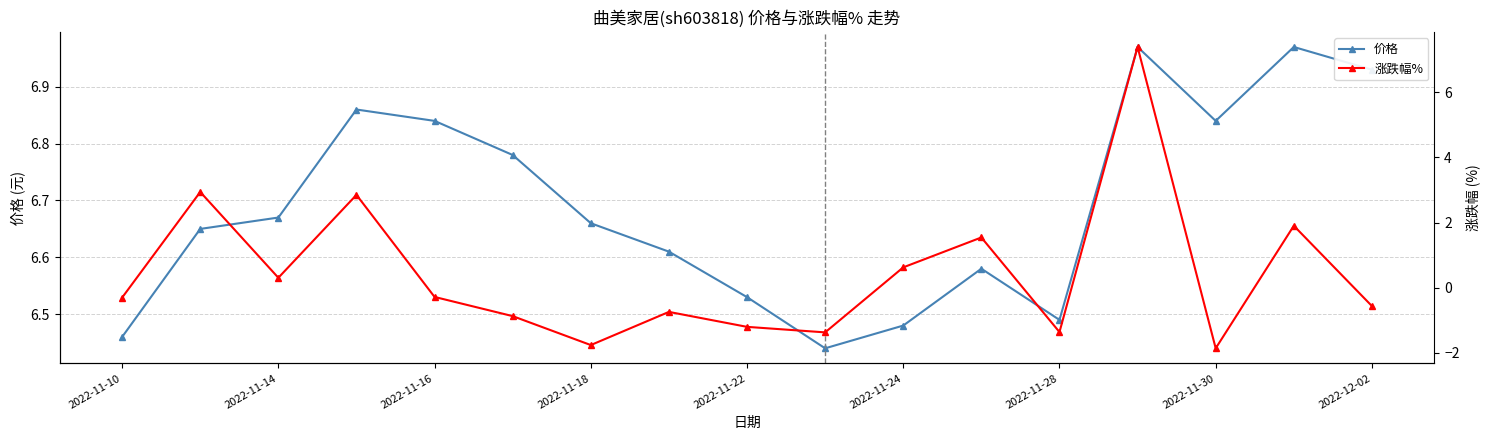

Is it true that 价格 equals 4.4 at 2022-11-28?

False